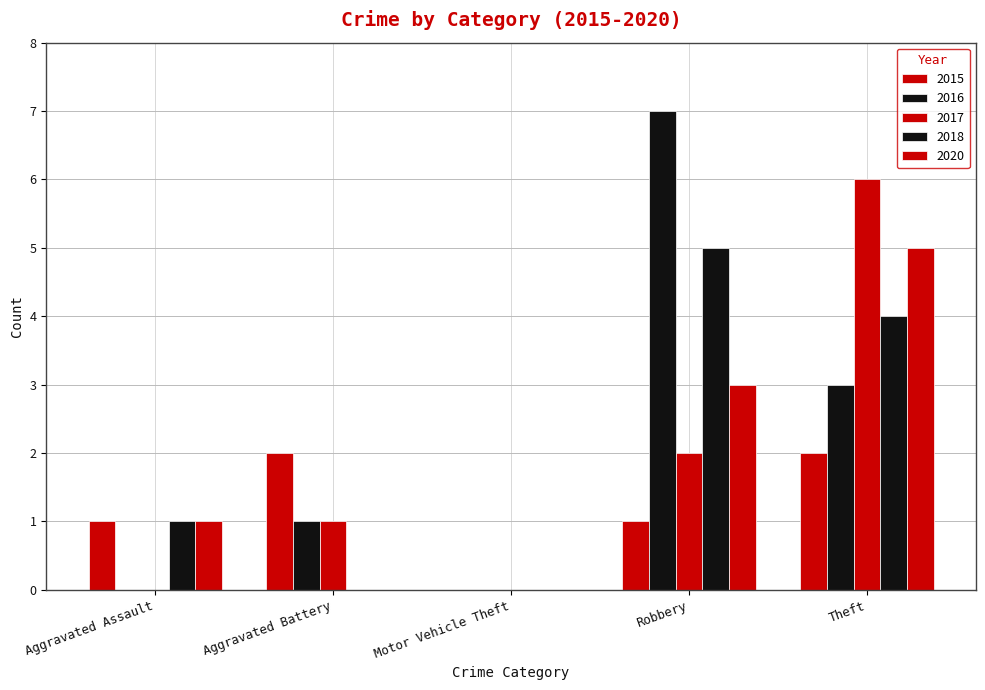

Which has a higher value, Robbery or Theft?

Theft